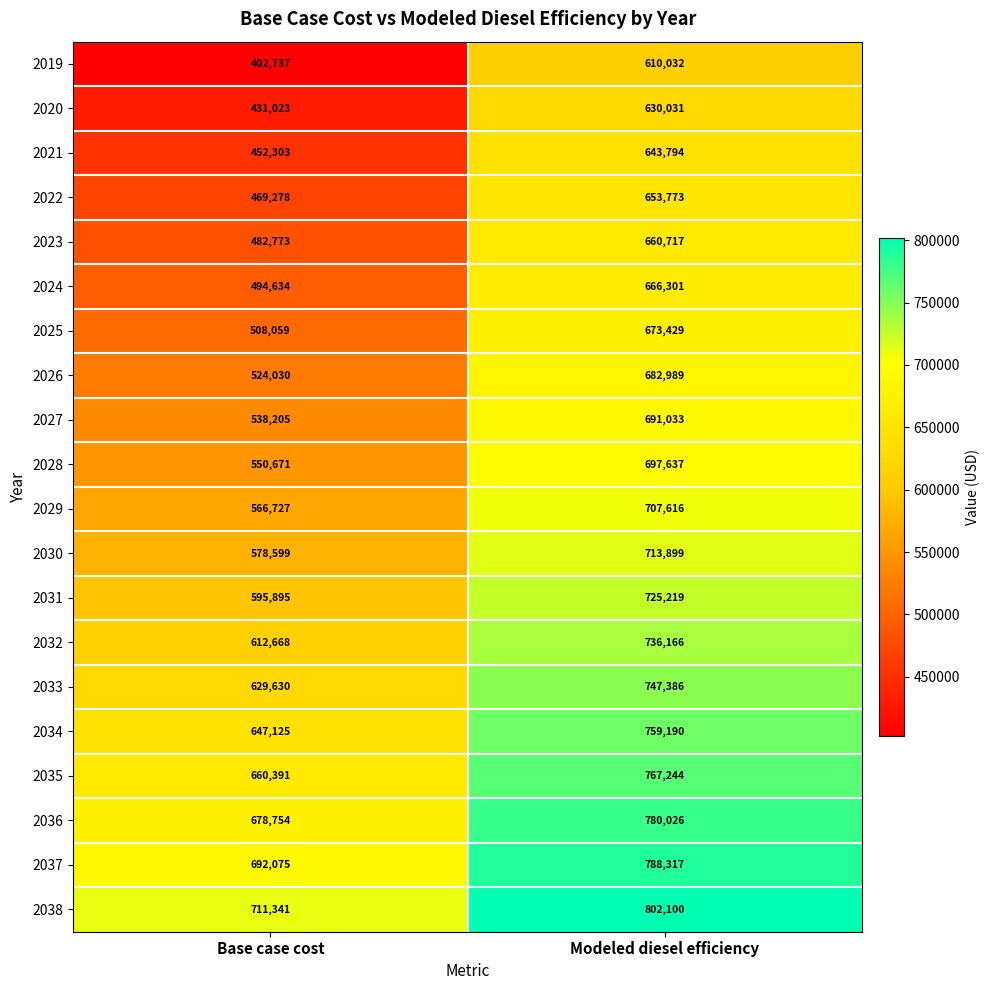

At how many categories does at least one series exceed 675203?

2